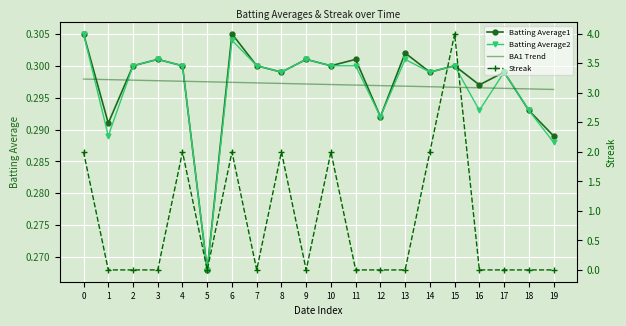

How many lines are shown in the chart?

4